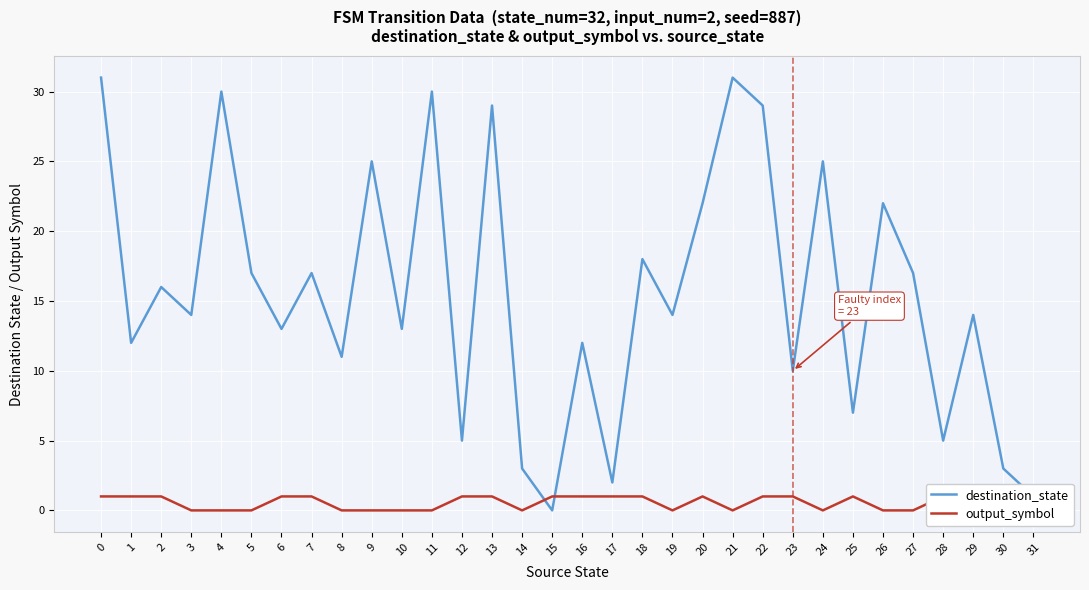

The output_symbol series shows 1 at 15. True or false?

True